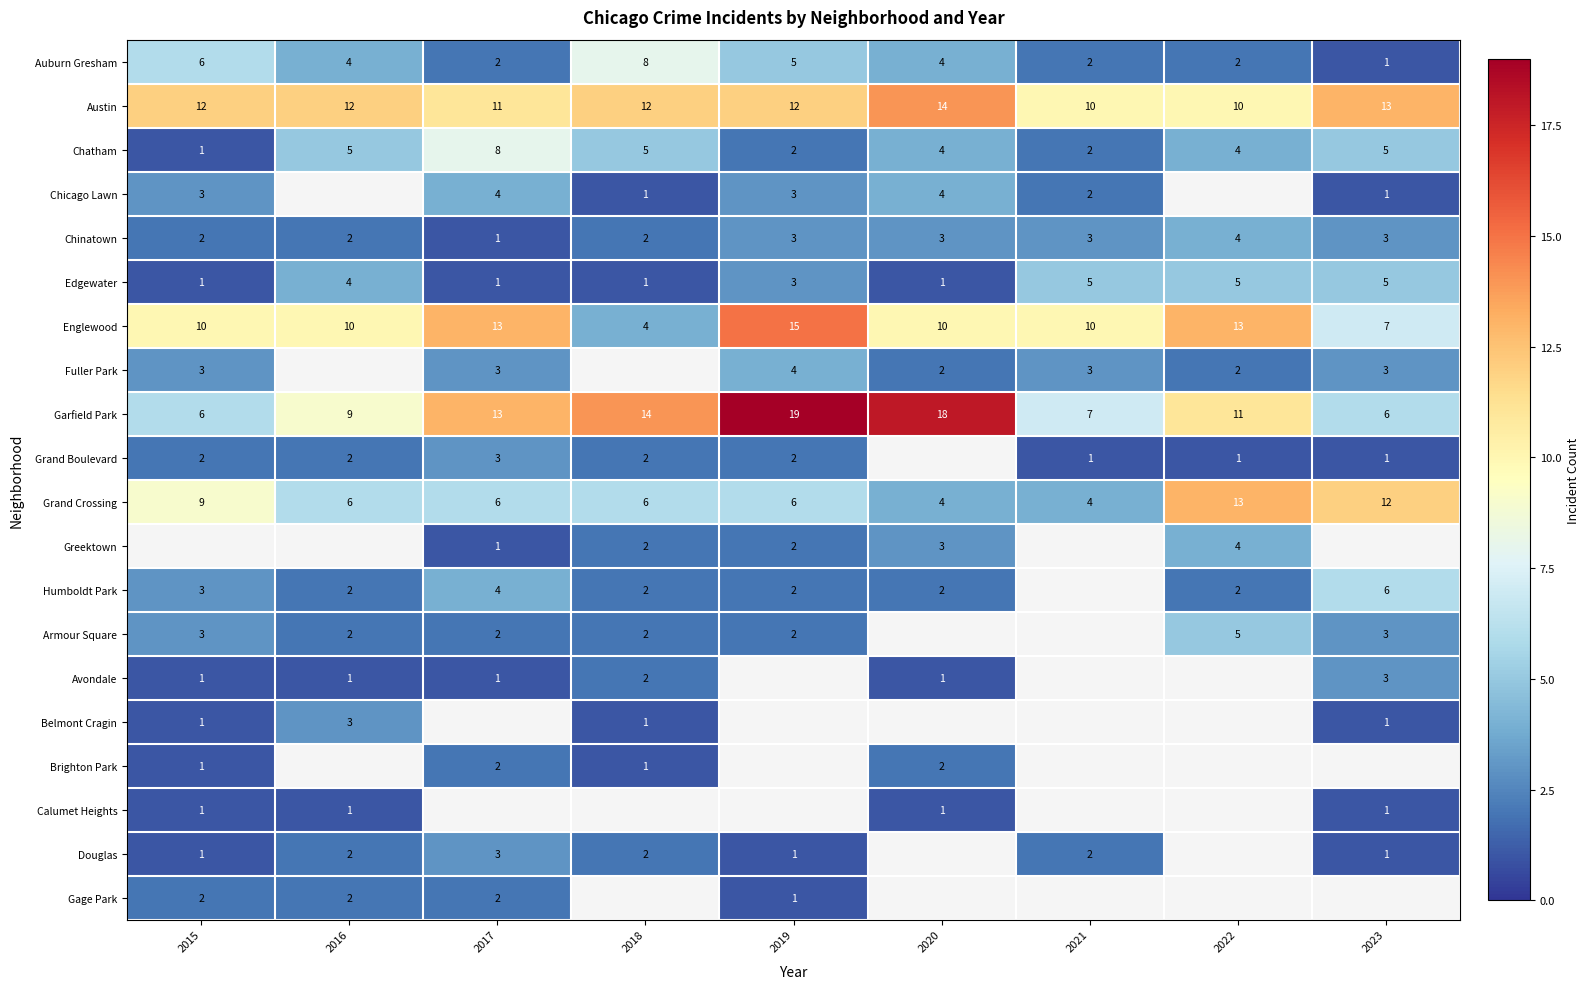

What is the sum of the Greektown values at 2022 and 2020?

7